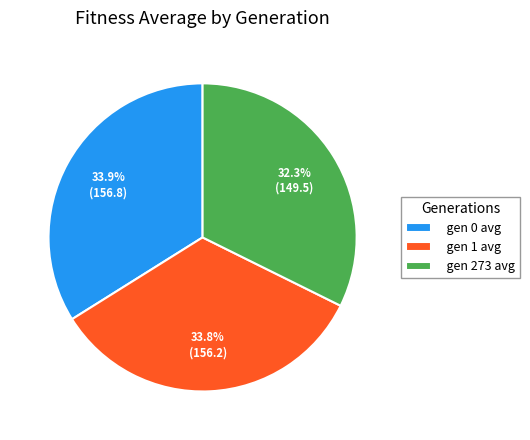

Does gen 273 account for over 50% of the chart?

No